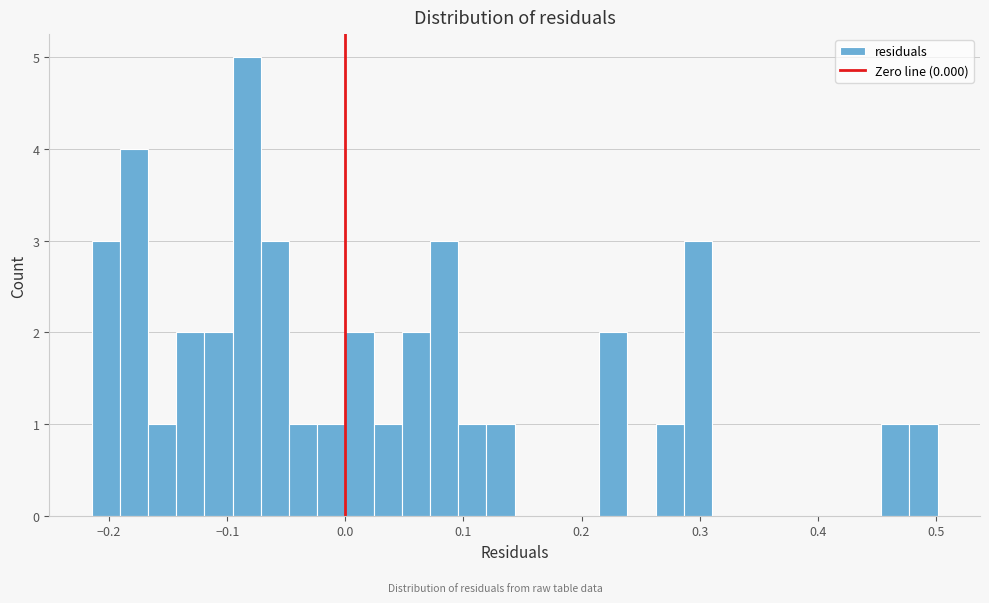

Around what value on the x-axis is the tallest bar? Give the approximate position of its centre, as read against the axis.

-0.08